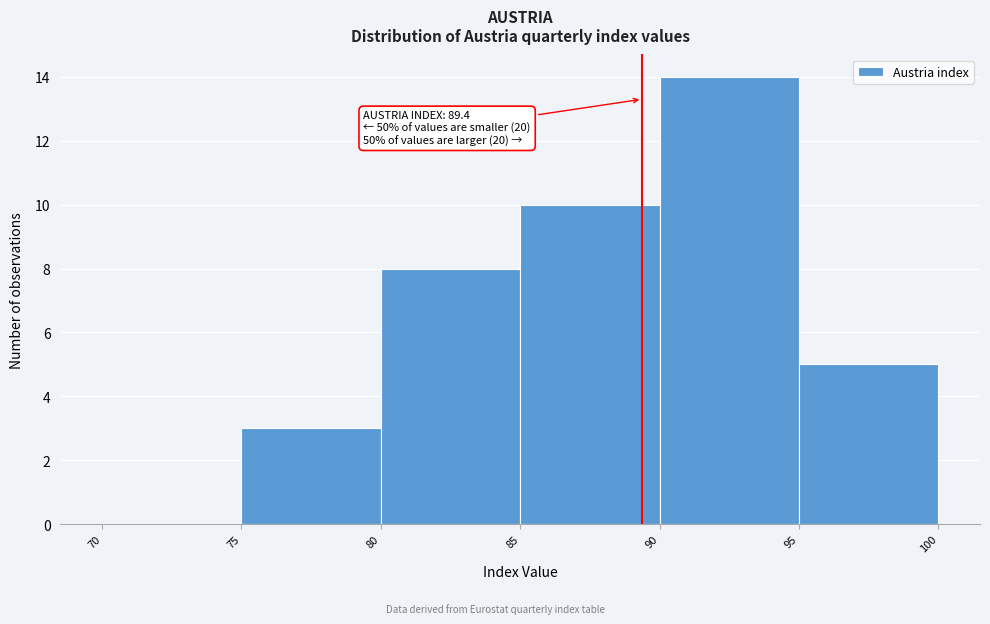

Over which range of the x-axis is the bar tallest?

90 to 95